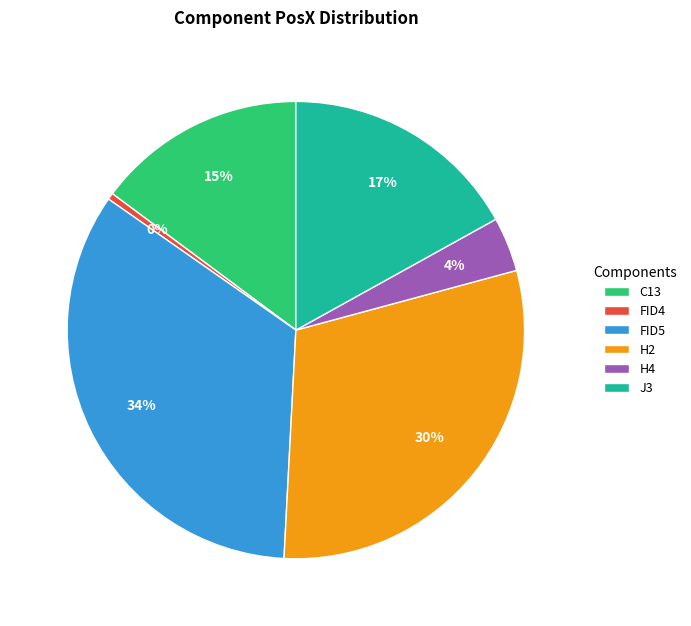

Do H2 and H4 together represent more than half of the pie?

No